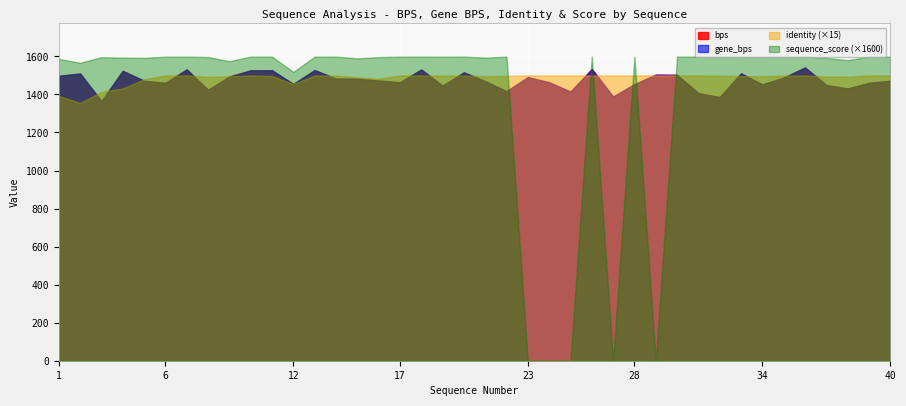

Which series ends up on top after the final intersection of sequence_score (×1600) and bps?

sequence_score (×1600)